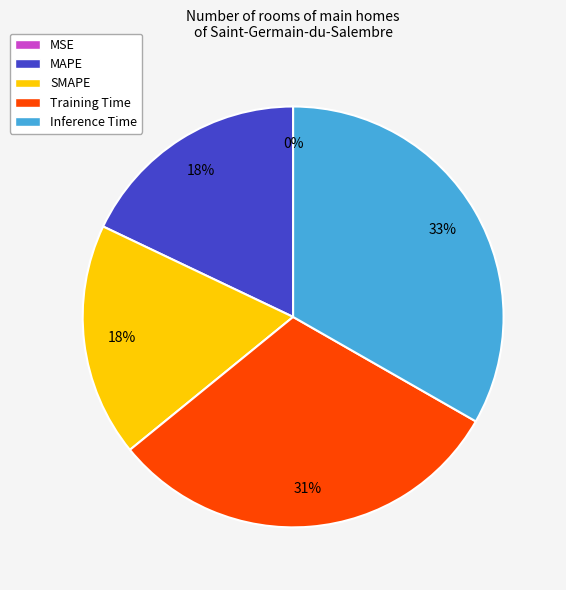

Which category has the biggest portion of the pie?

Inference Time